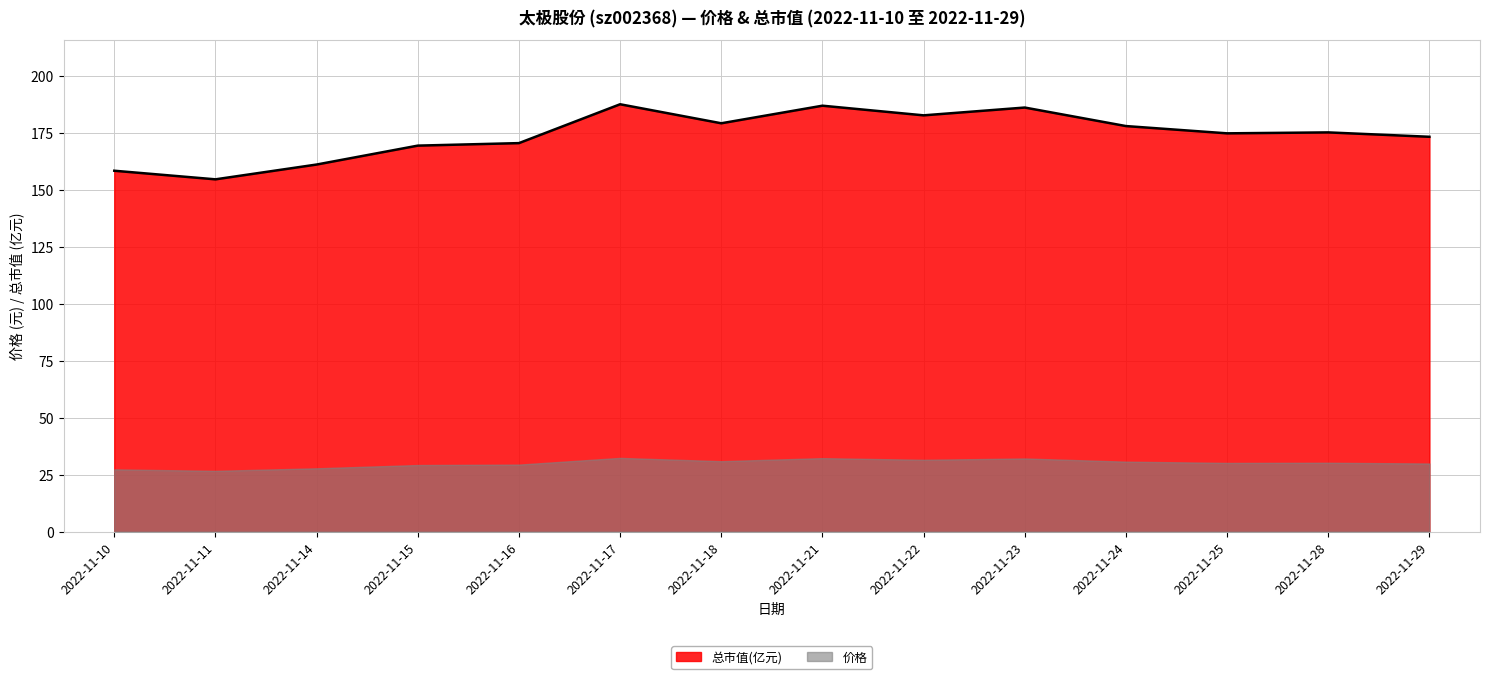

True or false: 总市值(亿元) and 价格 intersect in this chart.

False